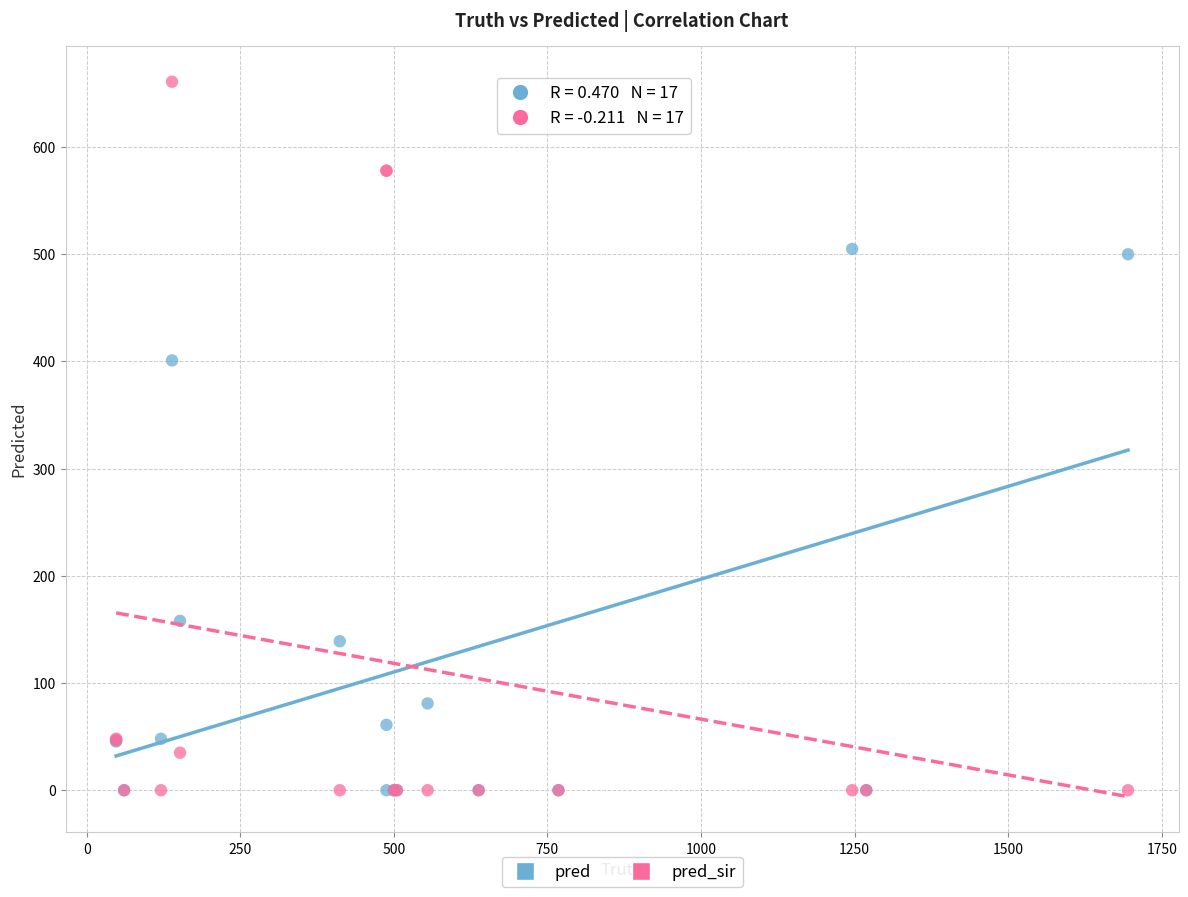

Across all series, what Y value is closest to 330?

401.0